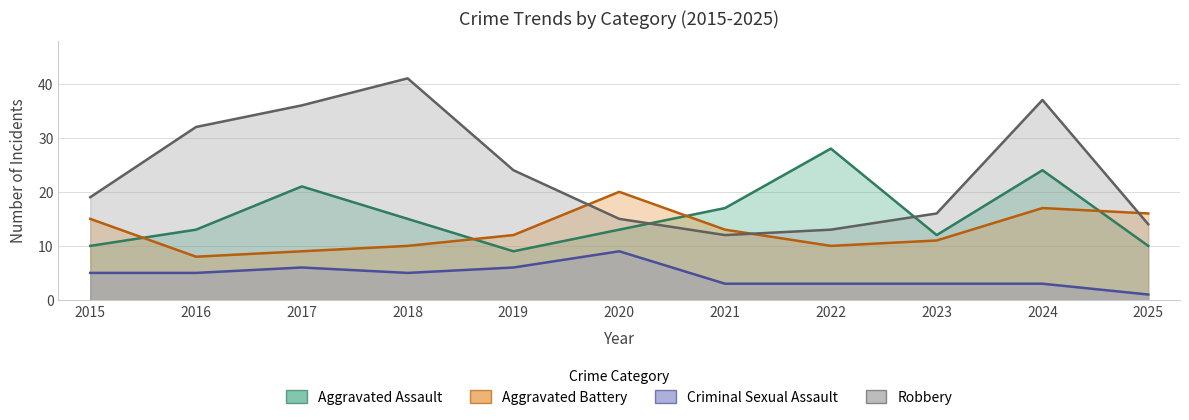

Which series has the widest spread of values?

Robbery